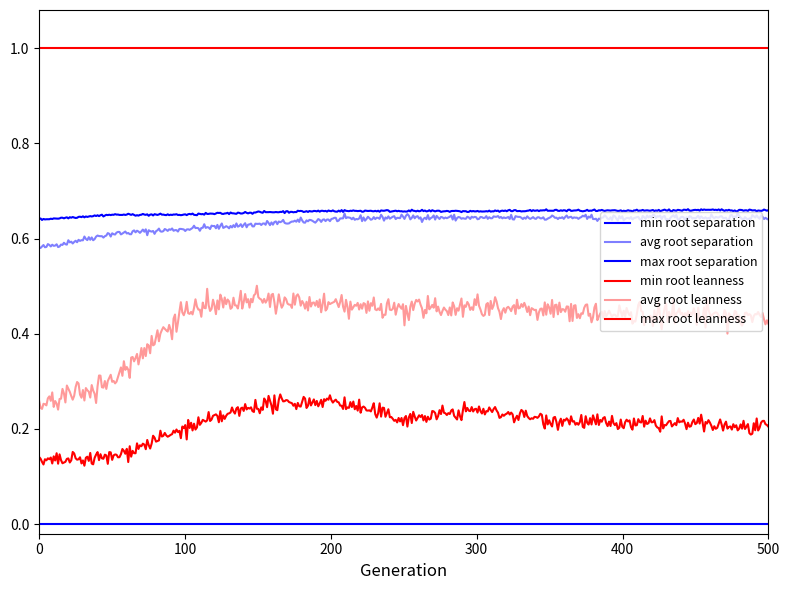

How many lines are shown in the chart?

6